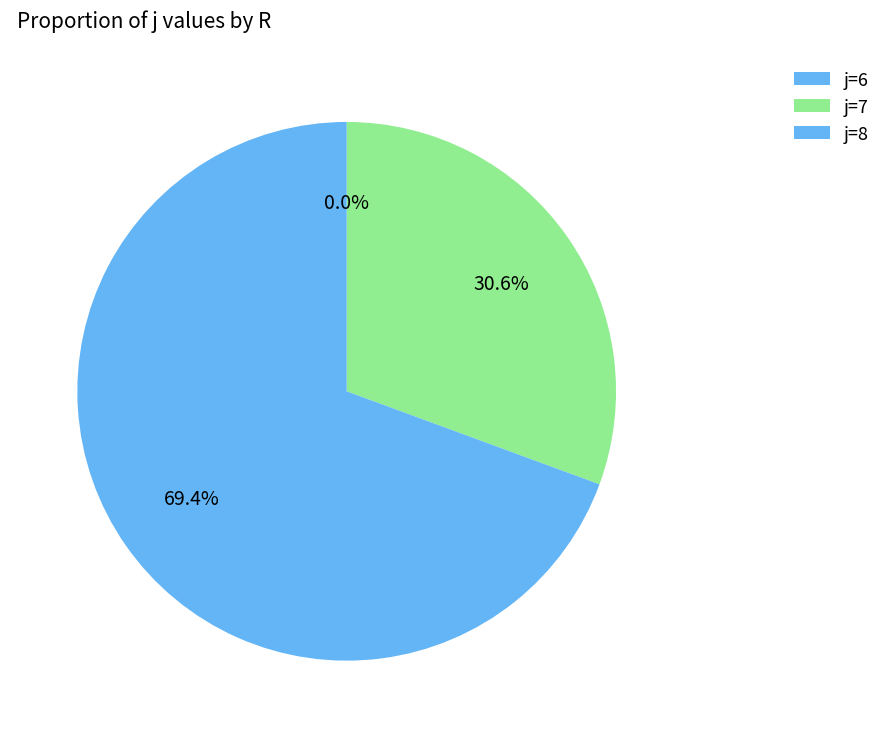

Which has a higher value, 6 or 8?

8